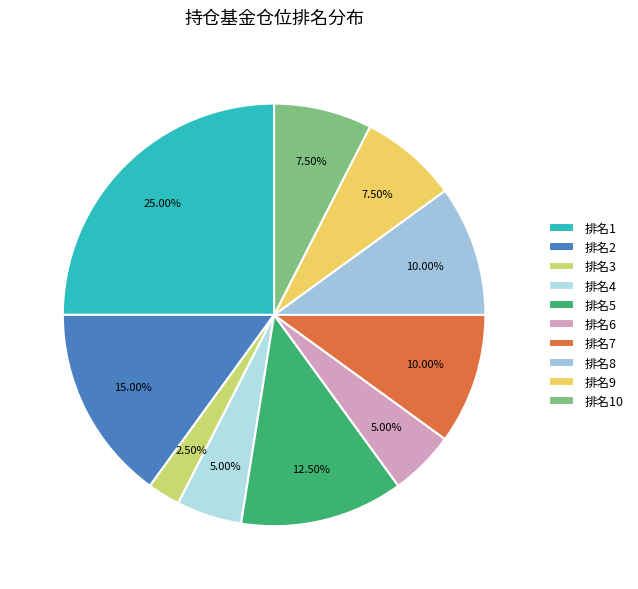

Count the number of slices in the pie.

10